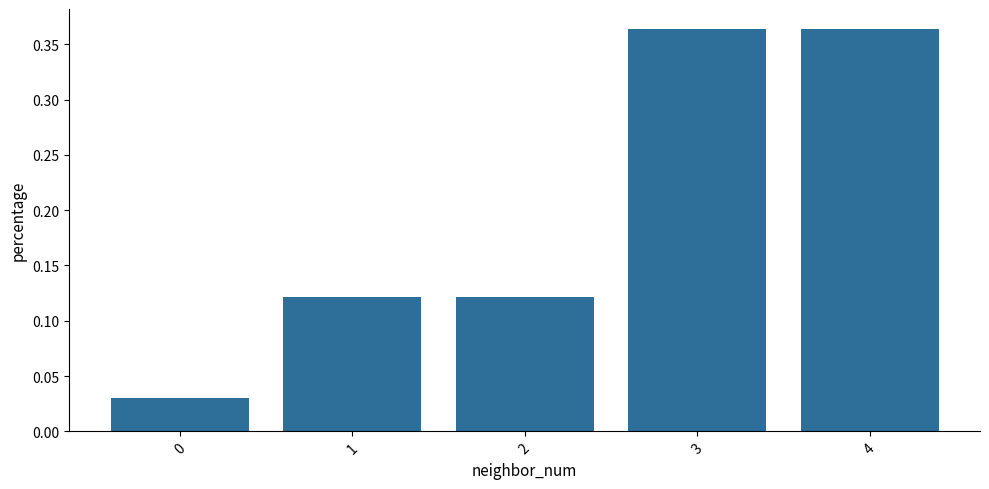

The chart shows a value of 0.2 at 4. True or false?

False